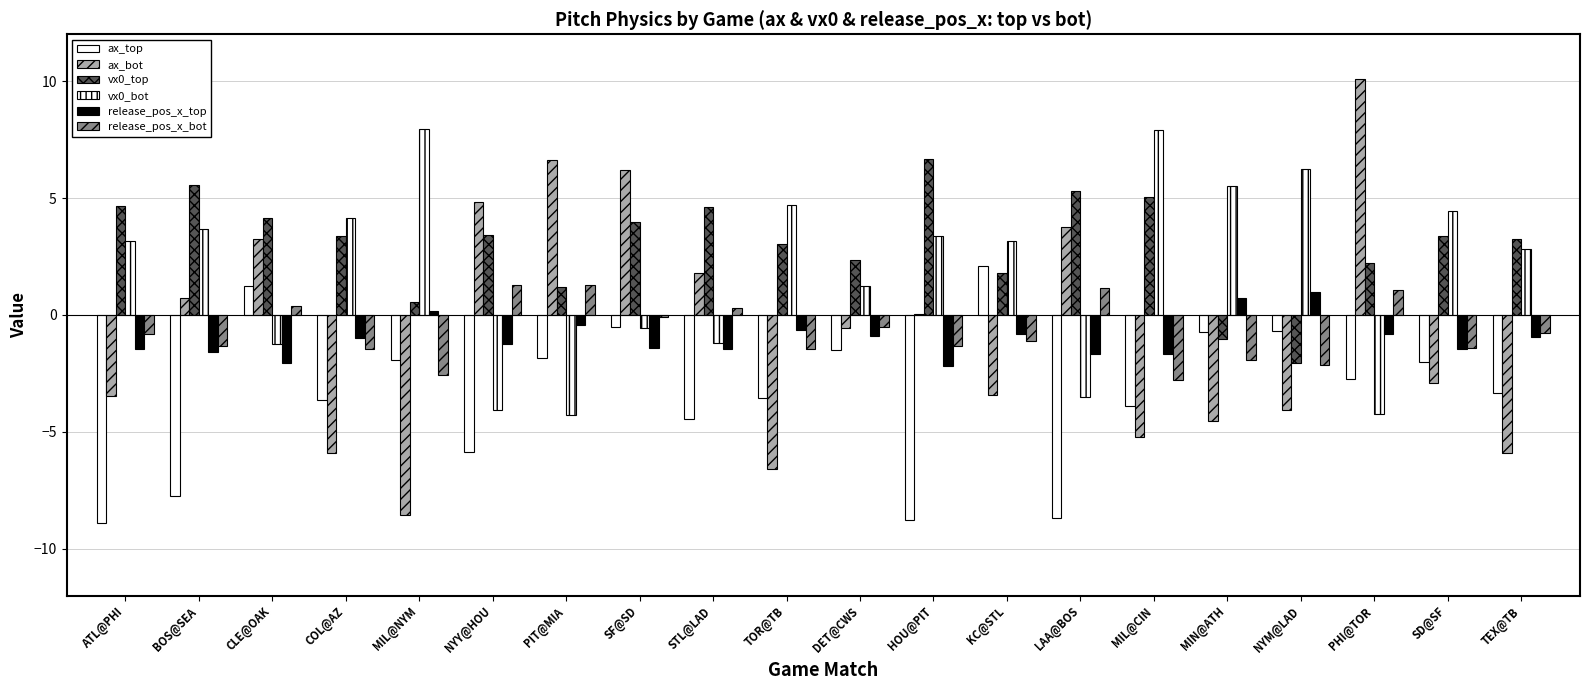

What is the average value of the release_pos_x_bot series?

-0.7